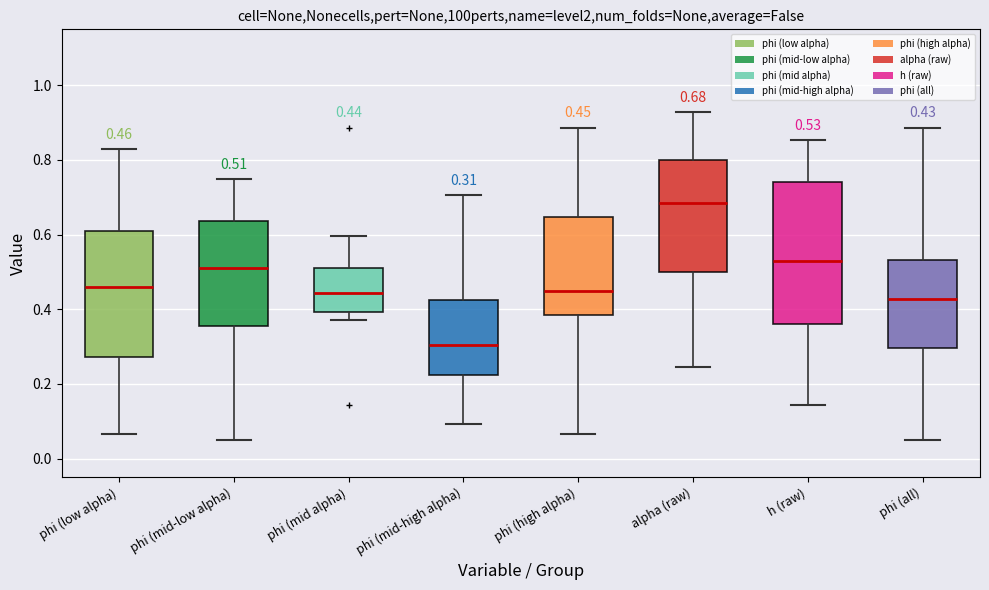

Comparing the boxes themselves (not the whiskers), which one is the tallest?

h (raw)